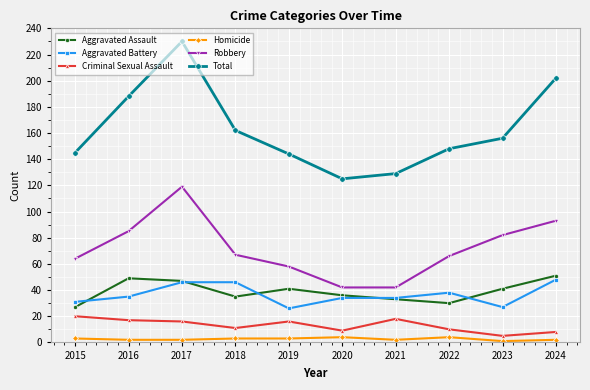

Is it true that Homicide equals 3 at 2018?

True